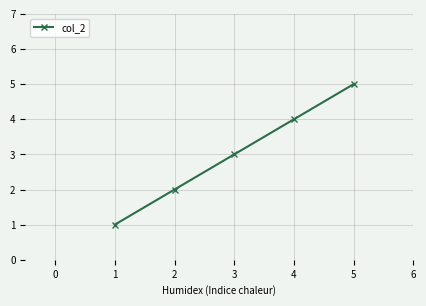

At which category does the chart reach its peak across all series?

5